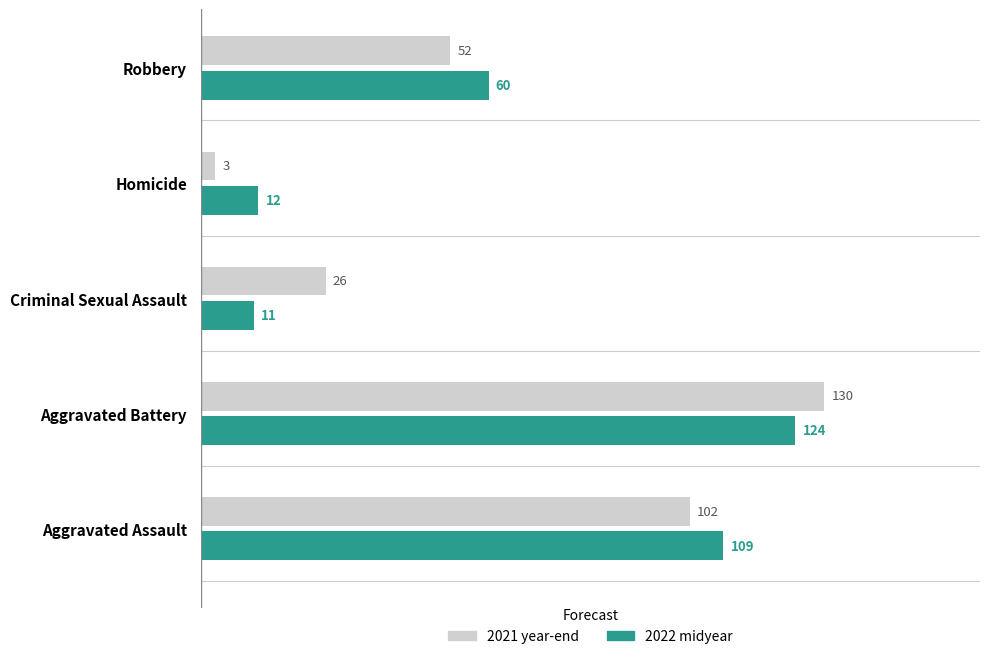

What is the difference between the 2022 midyear values at Aggravated Assault and Criminal Sexual Assault?

98